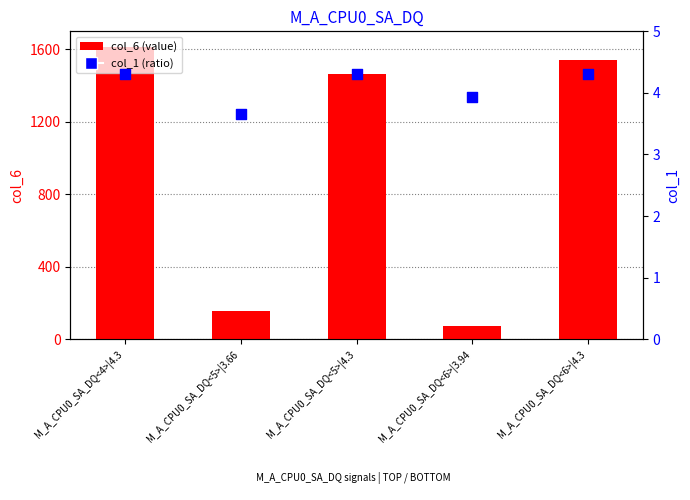

What are all the series names shown in the legend?

col_6 (value), col_1 (ratio)